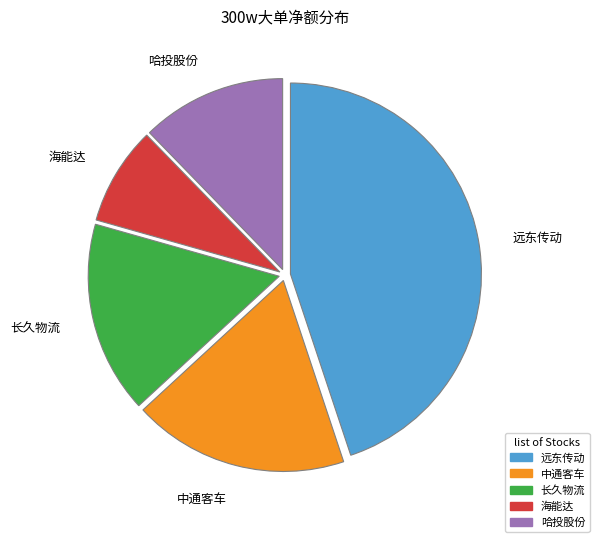

Combined, do 远东传动 and 哈投股份 account for over 50%?

Yes